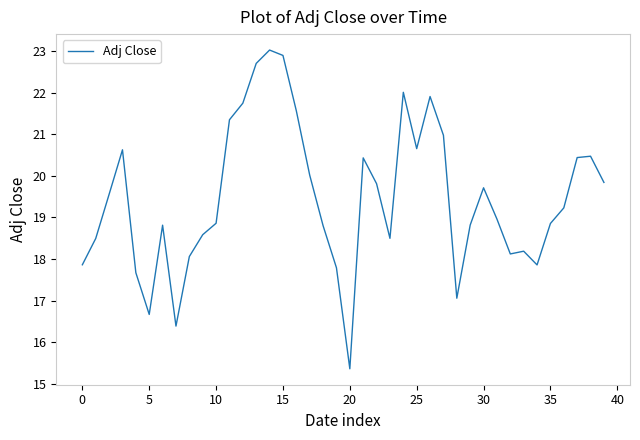

Does the chart have visible grid lines?

No